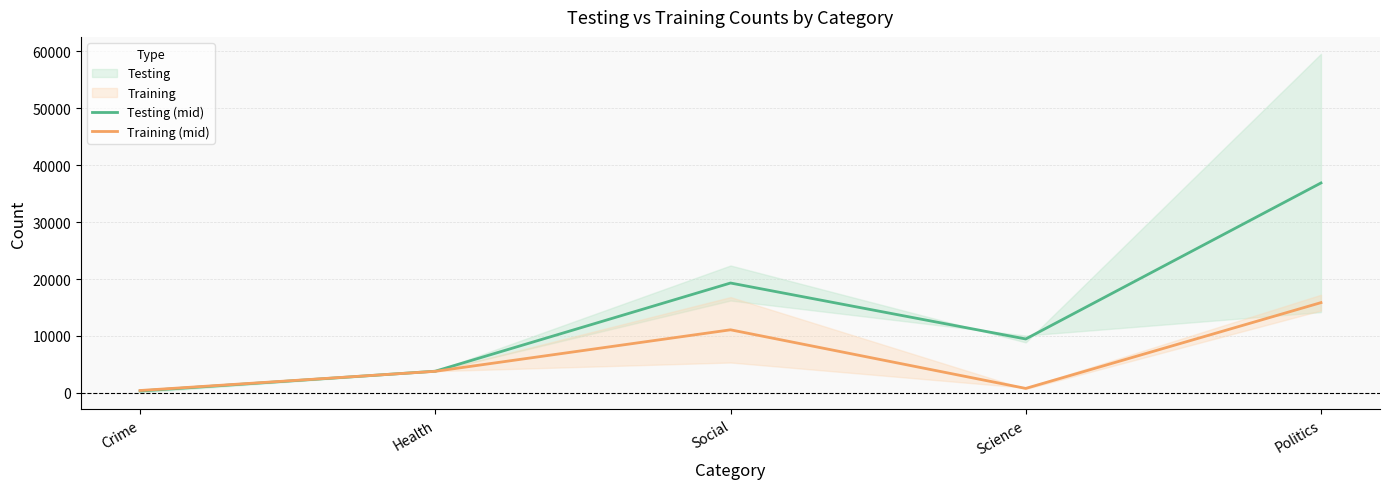

Rank the series at Science from lowest to highest value.

Training (mid), Testing (mid)